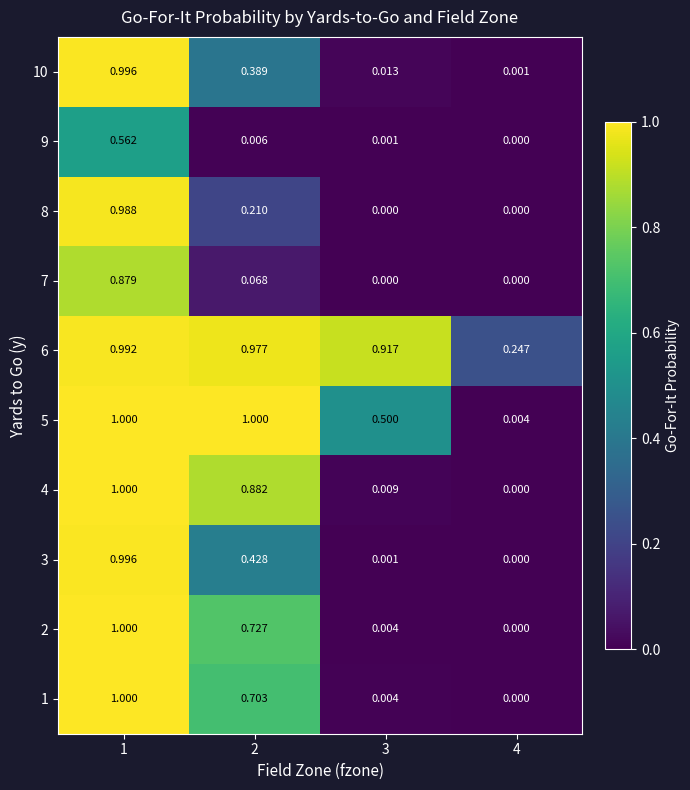

How many series are shown in this chart?

10